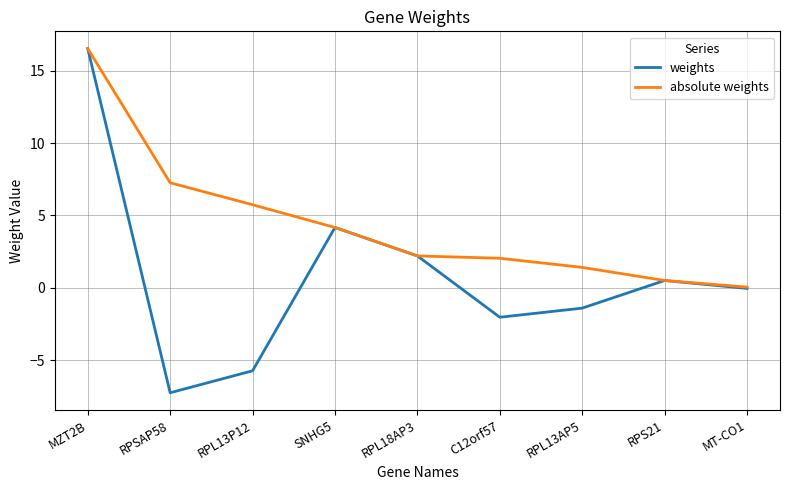

What is the minimum value shown in the chart?

-7.3